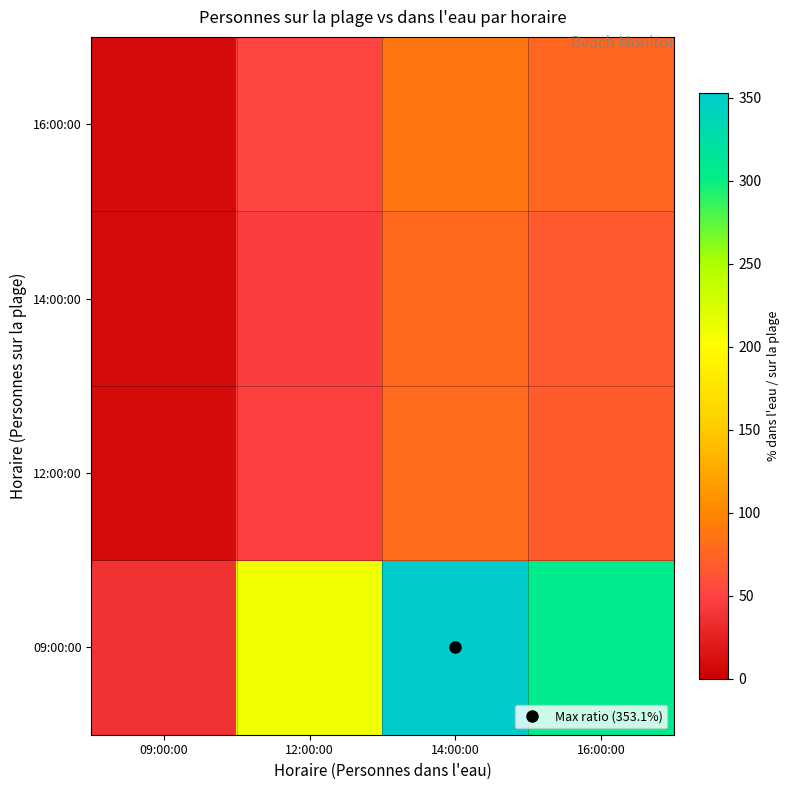

Which series has the largest range (max minus min)?

09:00:00